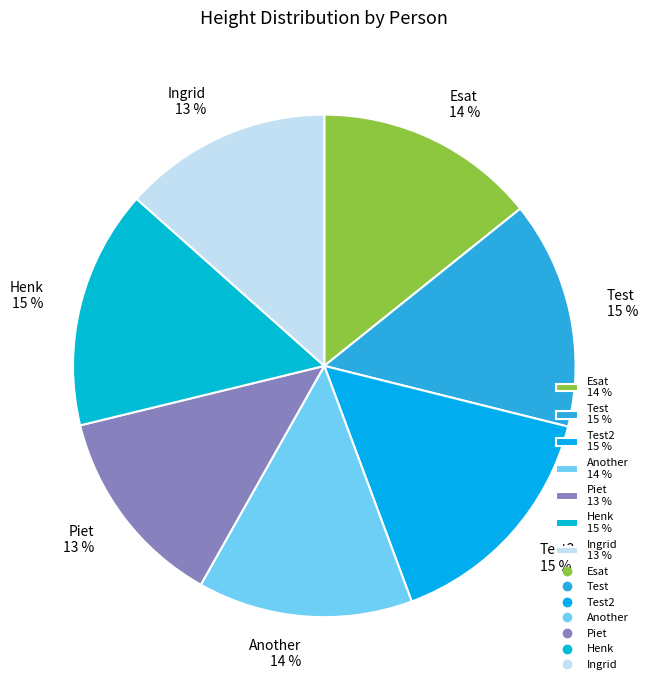

What is the ratio of the value at Piet 13 % to the value at Another 14 %?

0.9